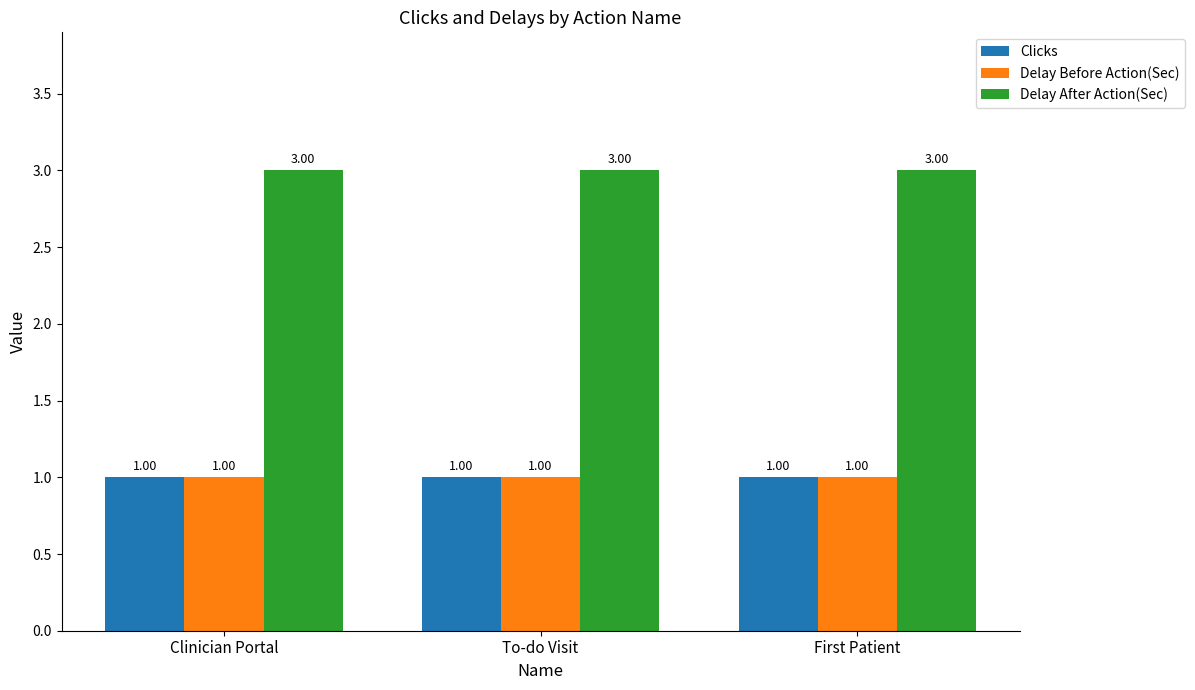

Read the Clicks value at First Patient.

1